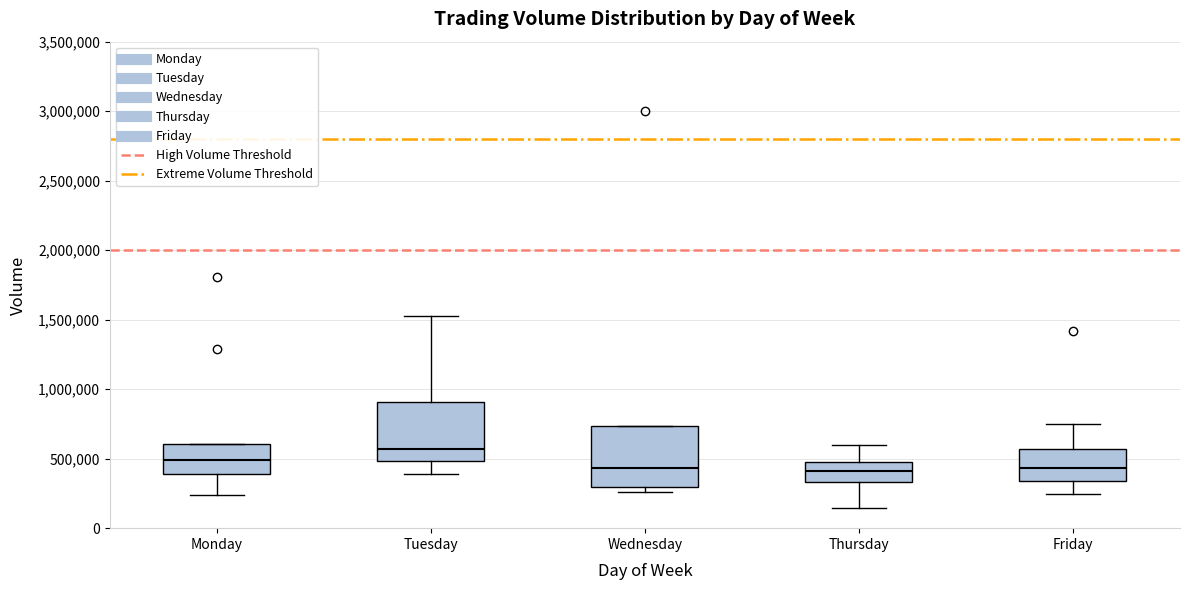

Reading left to right, transcribe this box plot: for each box, give where its median line is, the range the box spans, and where its two whiskers end, as read against the y-axis. The values are not printed on the chart, so give them approximately, as read against the axis.

Monday: median 500000, box 400000 to 600000, whiskers 250000 to 600000
Tuesday: median 550000, box 500000 to 900000, whiskers 400000 to 1550000
Wednesday: median 450000, box 300000 to 750000, whiskers 250000 to 750000
Thursday: median 400000, box 350000 to 450000, whiskers 150000 to 600000
Friday: median 450000, box 350000 to 550000, whiskers 250000 to 750000